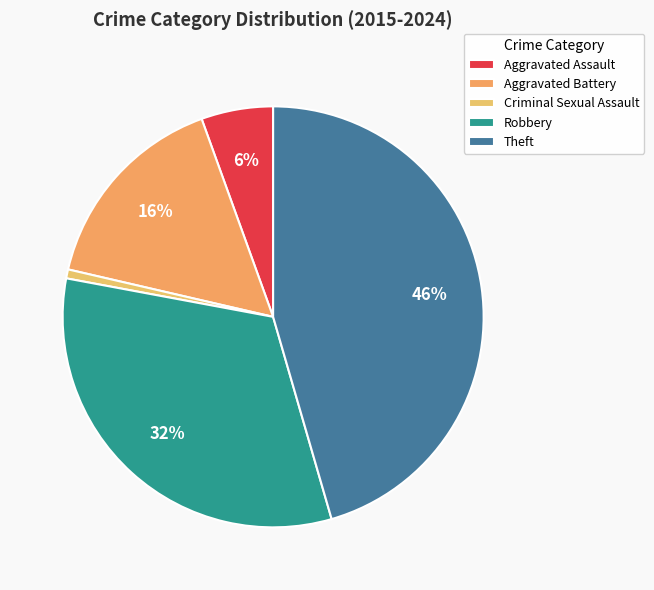

The Criminal Sexual Assault slice represents 1% of the pie. True or false?

True